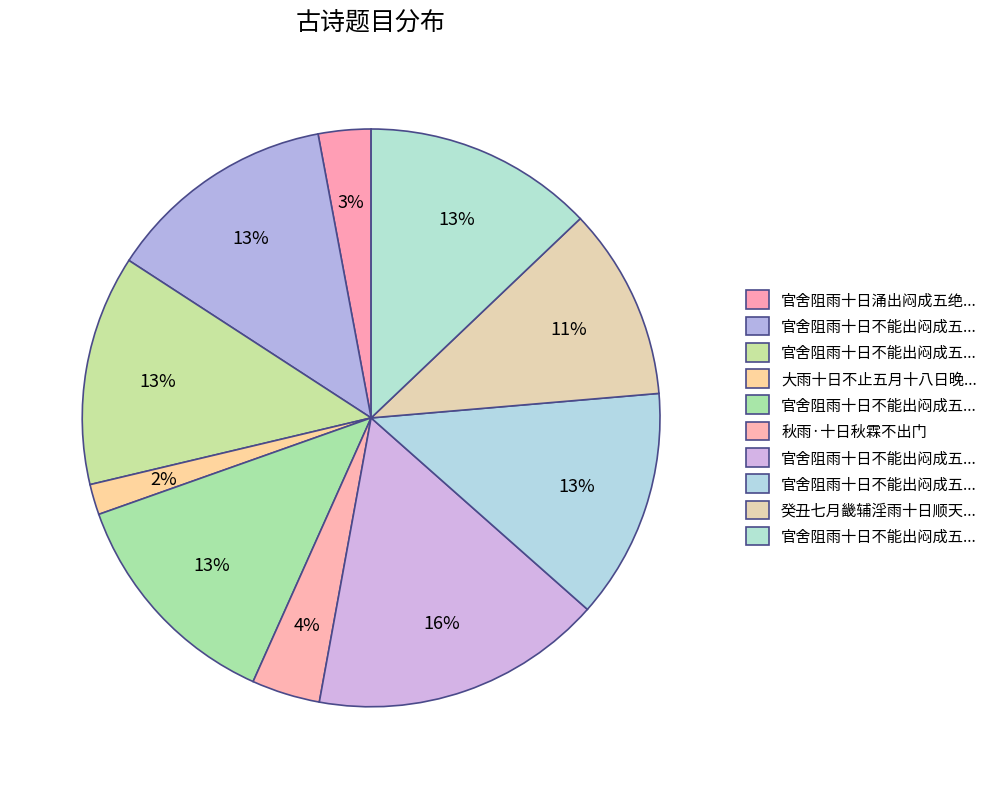

How many slices are in this pie chart?

10